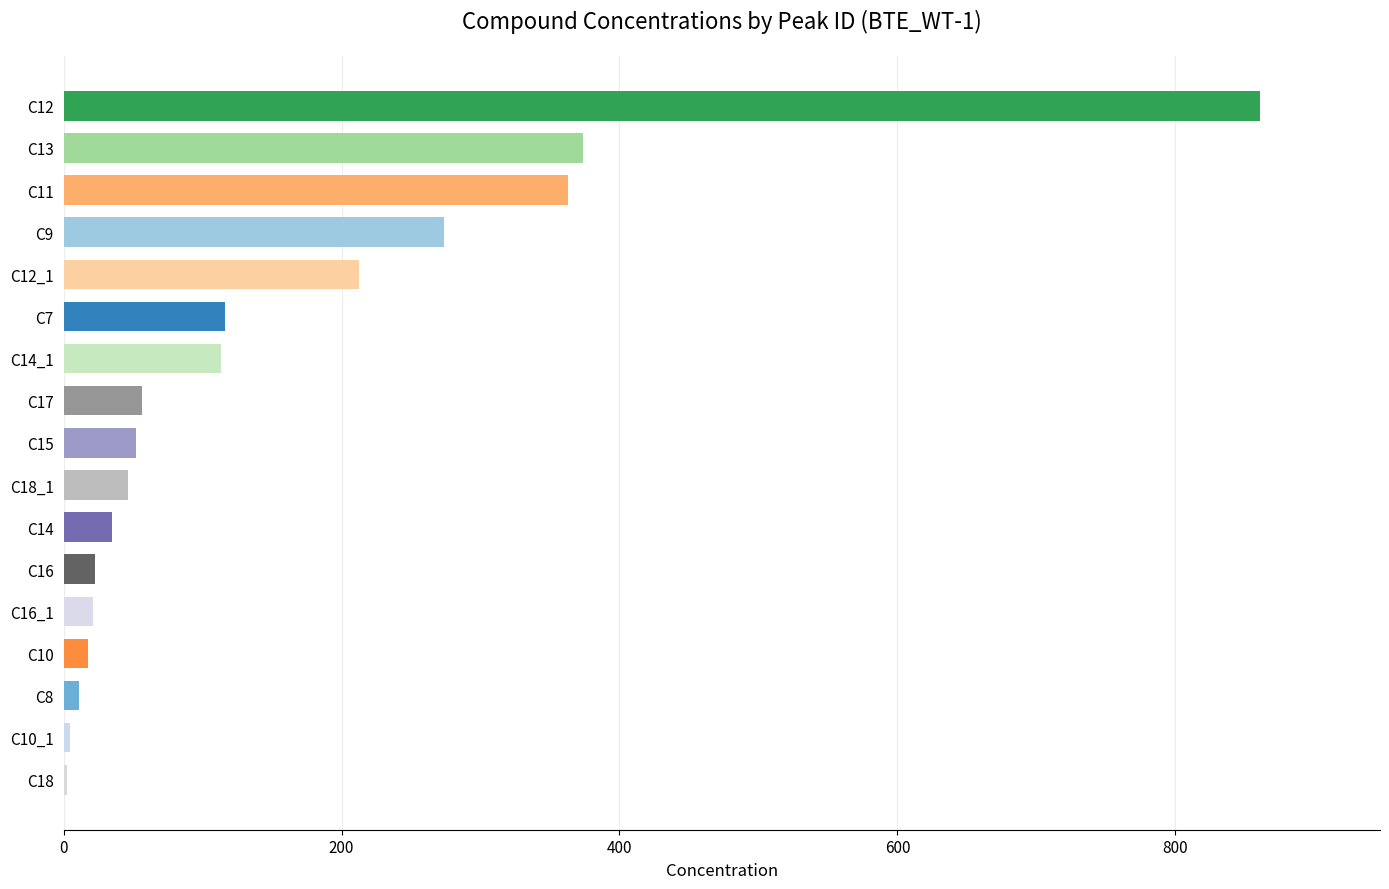

Which label corresponds to the largest value in the chart?

C12